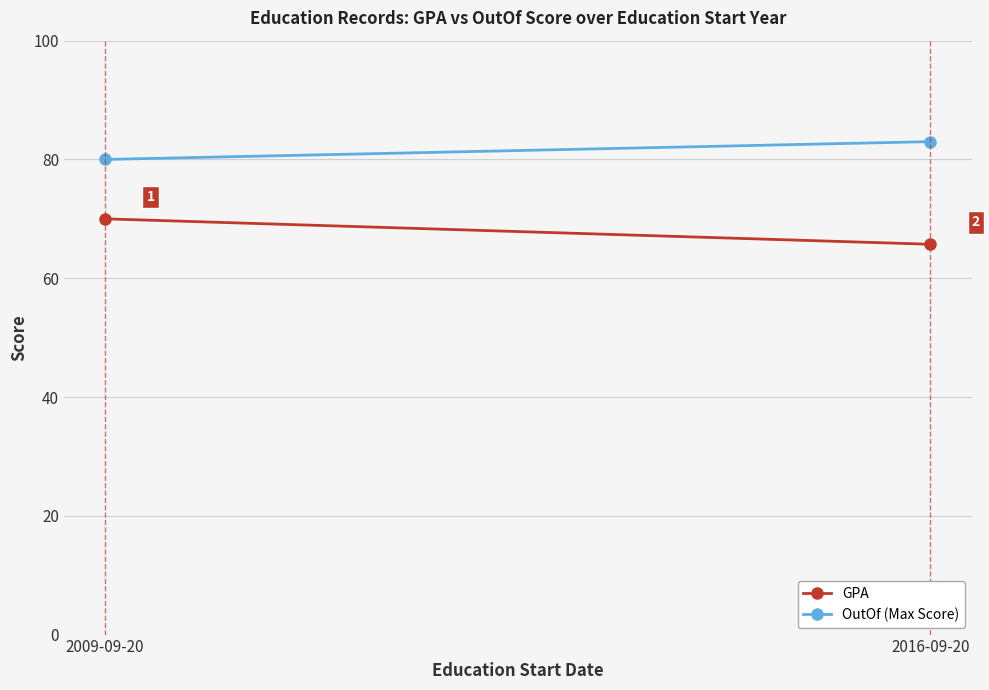

Which has a higher value, 2016-09-20 or 2009-09-20?

2009-09-20